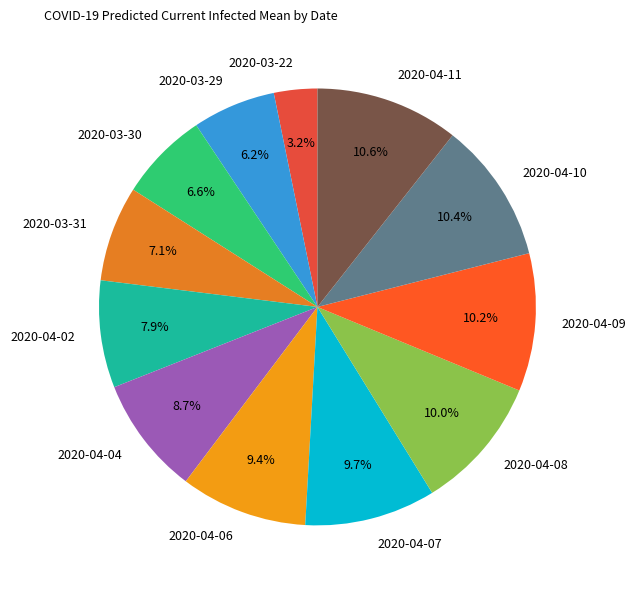

Which has a higher value, 2020-03-22 or 2020-03-31?

2020-03-31